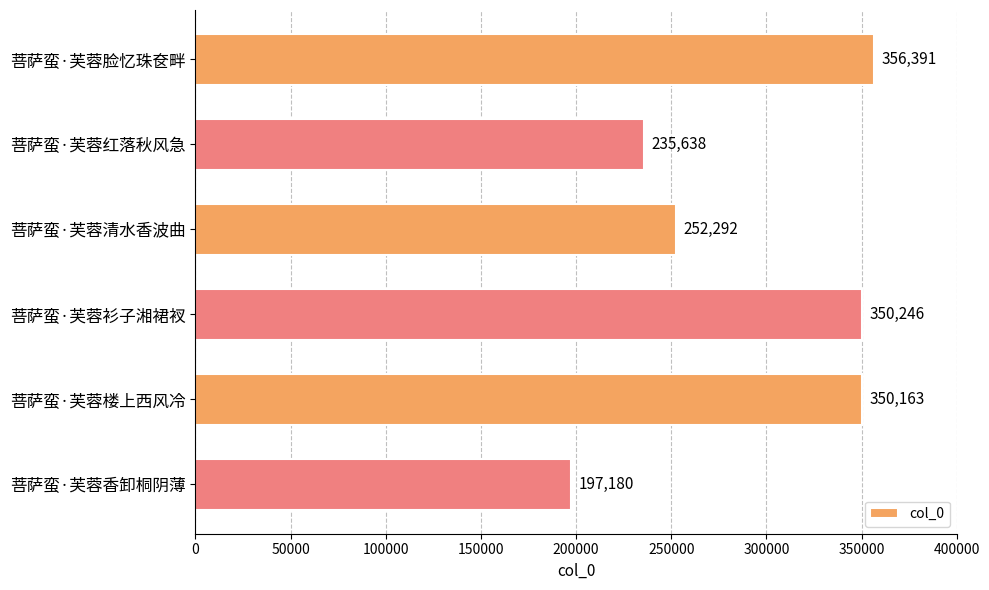

How many data points does each series have?

6